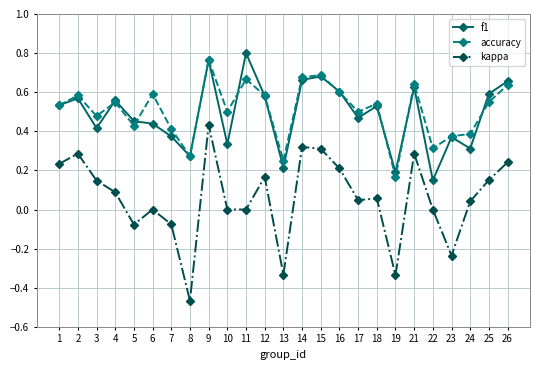

Which category has the highest value in the f1 series?

11